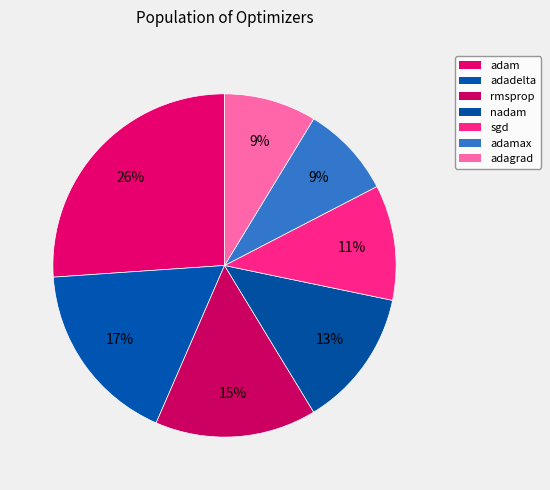

To the nearest percent, what percentage of the pie is nadam?

13%